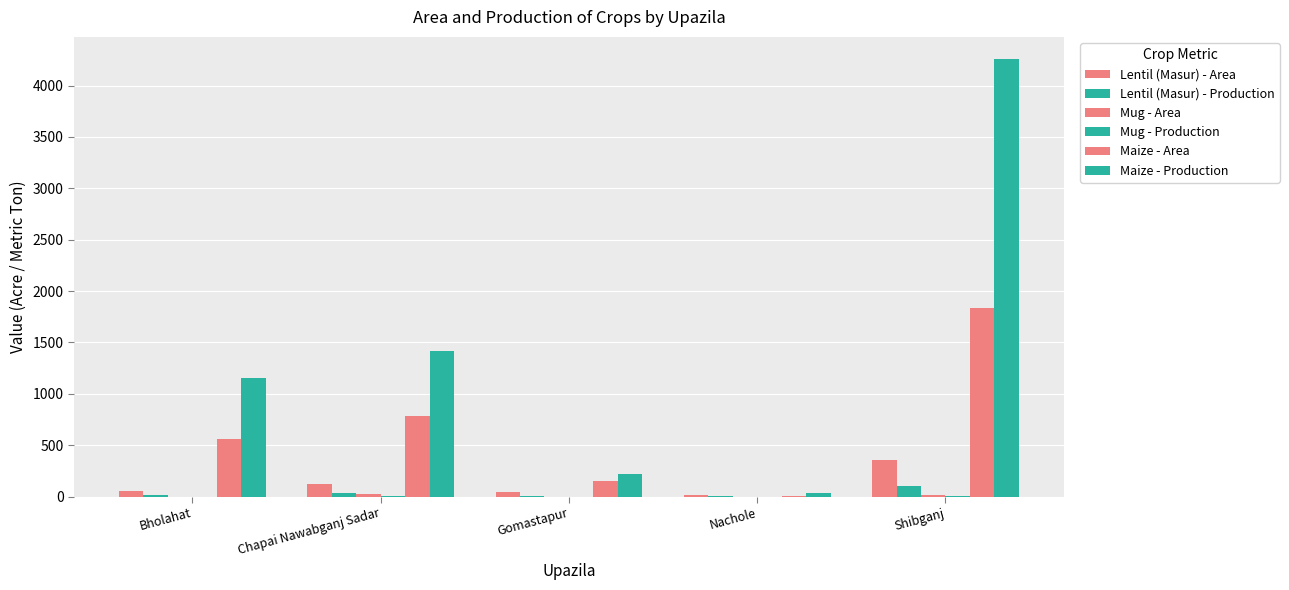

Are the bars horizontal?

No